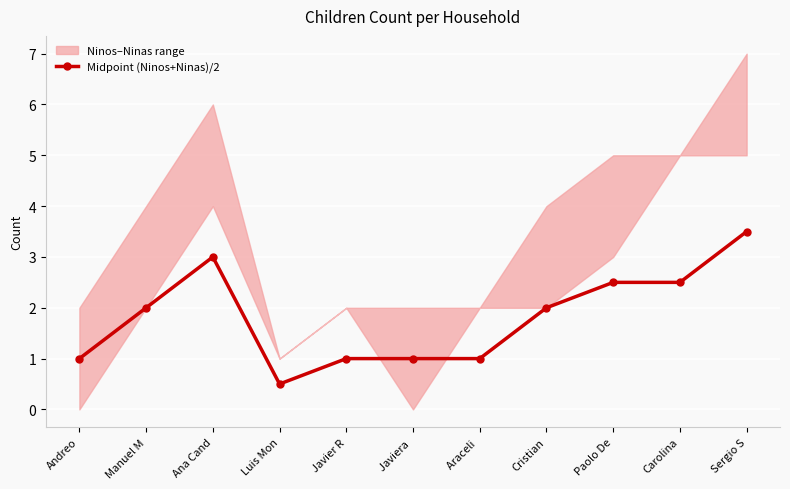

How many points are lower than both their immediate neighbors (excluding endpoints)?

1